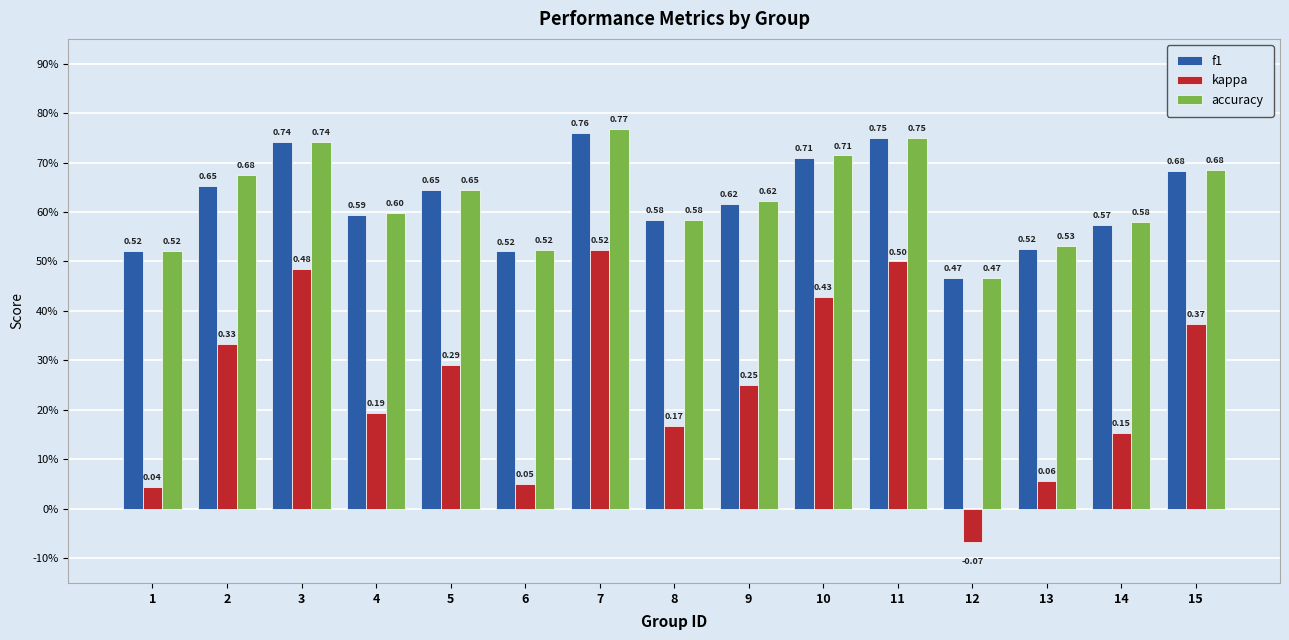

The value of f1 at 3 is 1.0. True or false?

False